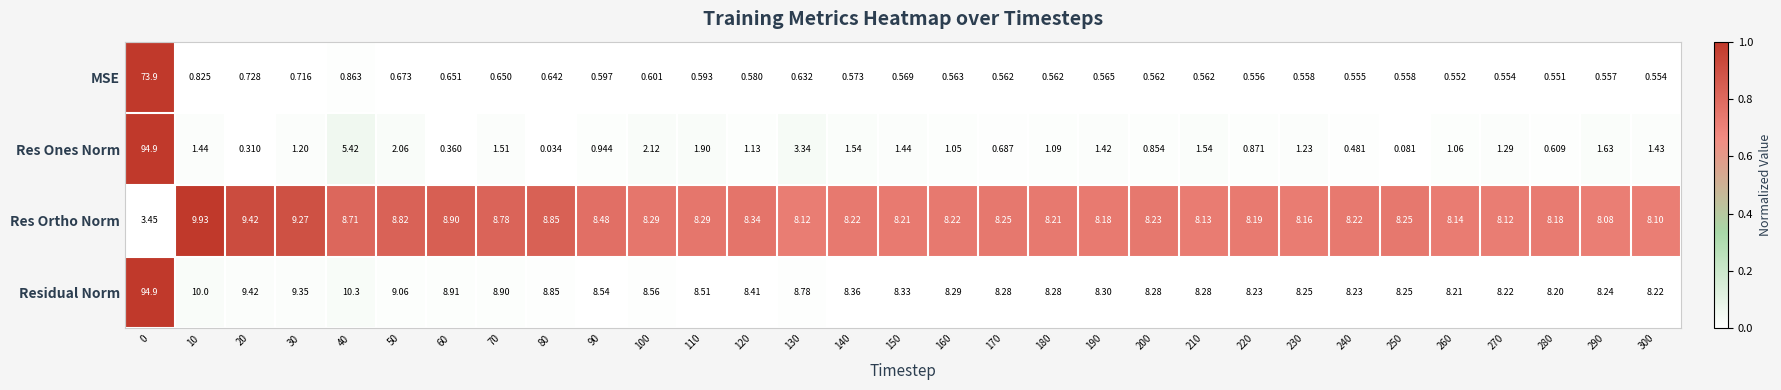

What is the greatest value displayed?

94.9